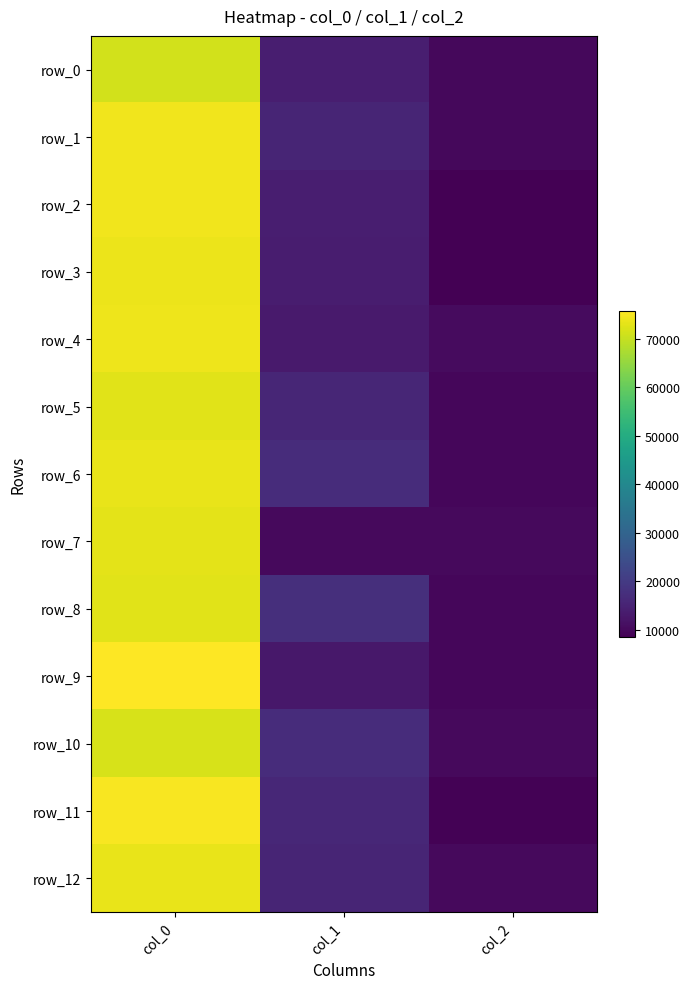

How many data points does each series have?

3